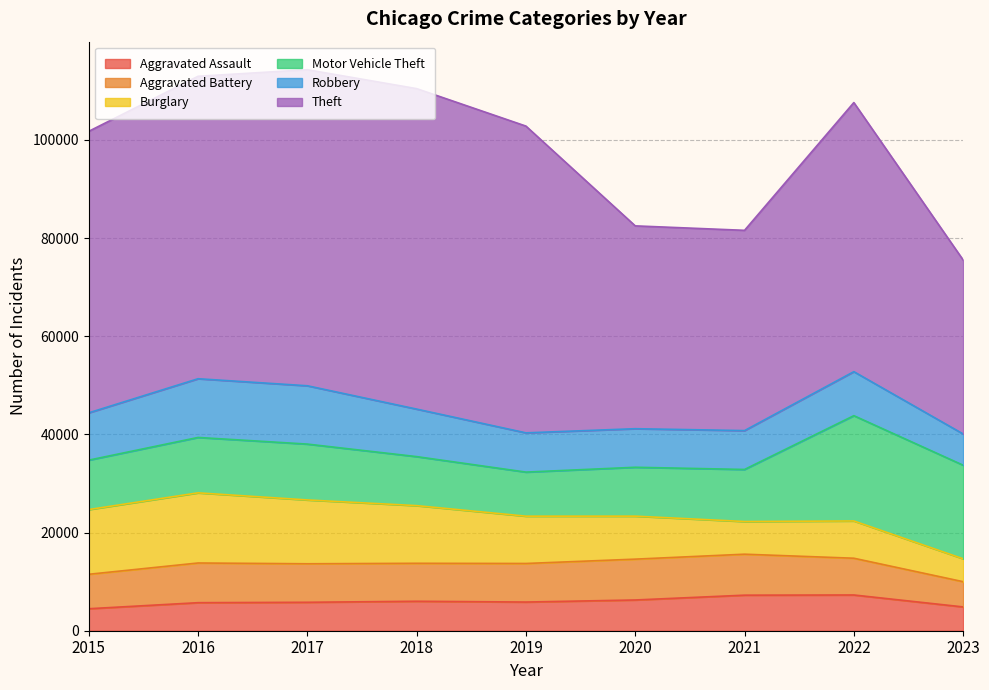

How many intersections are there between Robbery and Burglary?

1